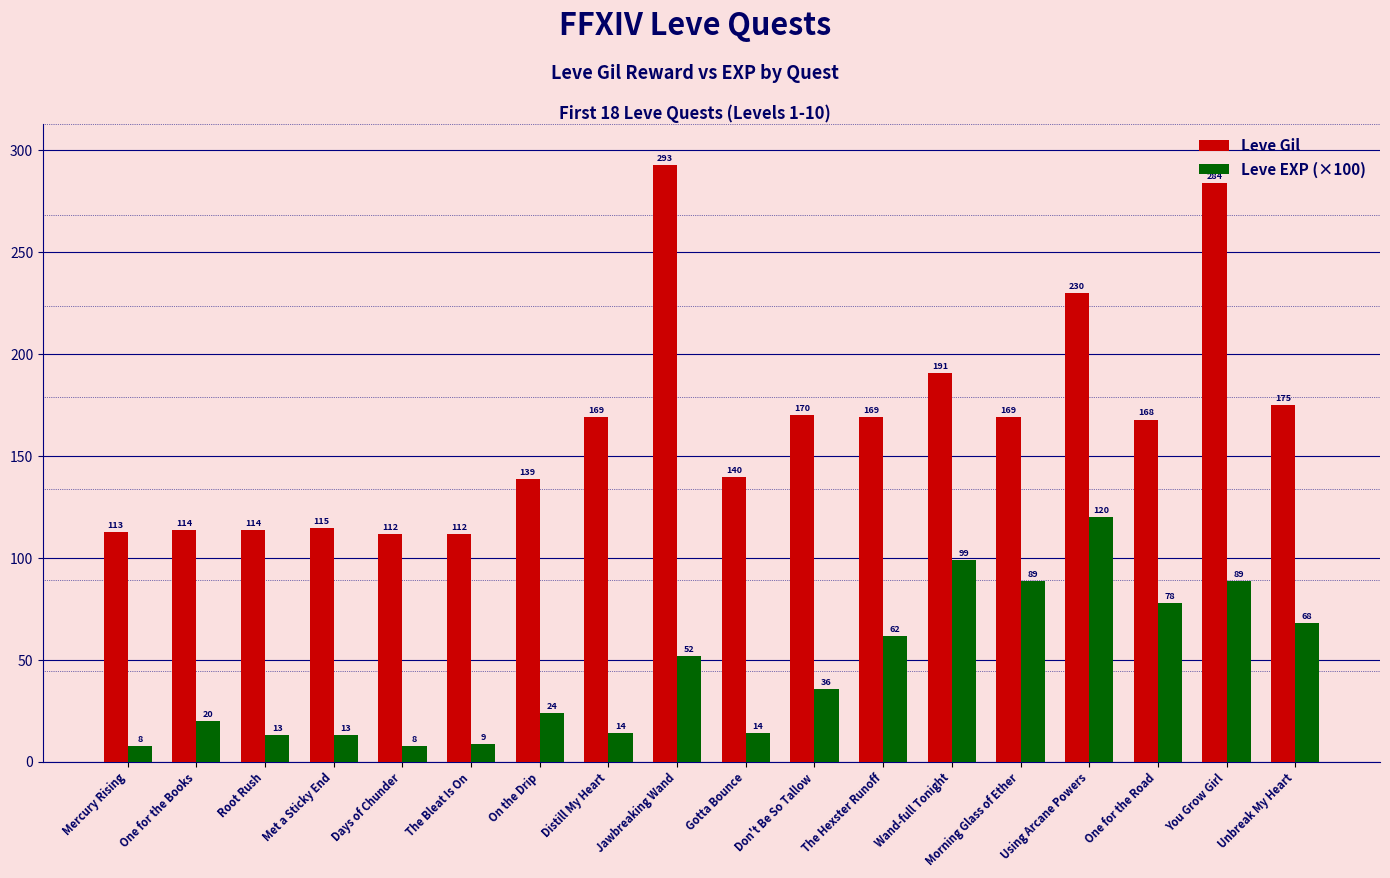

Reading left to right, extract all data points from this chart.

Leve Gil: Mercury Rising=113	One for the Books=114	Root Rush=114	Met a Sticky End=115	Days of Chunder=112	The Bleat Is On=112	On the Drip=139	Distill My Heart=169	Jawbreaking Wand=293	Gotta Bounce=140	Don't Be So Tallow=170	The Hexster Runoff=169	Wand-full Tonight=191	Morning Glass of Ether=169	Using Arcane Powers=230	One for the Road=168	You Grow Girl=284	Unbreak My Heart=175
Leve EXP (×100): Mercury Rising=8	One for the Books=20	Root Rush=13	Met a Sticky End=13	Days of Chunder=8	The Bleat Is On=9	On the Drip=24	Distill My Heart=14	Jawbreaking Wand=52	Gotta Bounce=14	Don't Be So Tallow=36	The Hexster Runoff=62	Wand-full Tonight=99	Morning Glass of Ether=89	Using Arcane Powers=120	One for the Road=78	You Grow Girl=89	Unbreak My Heart=68